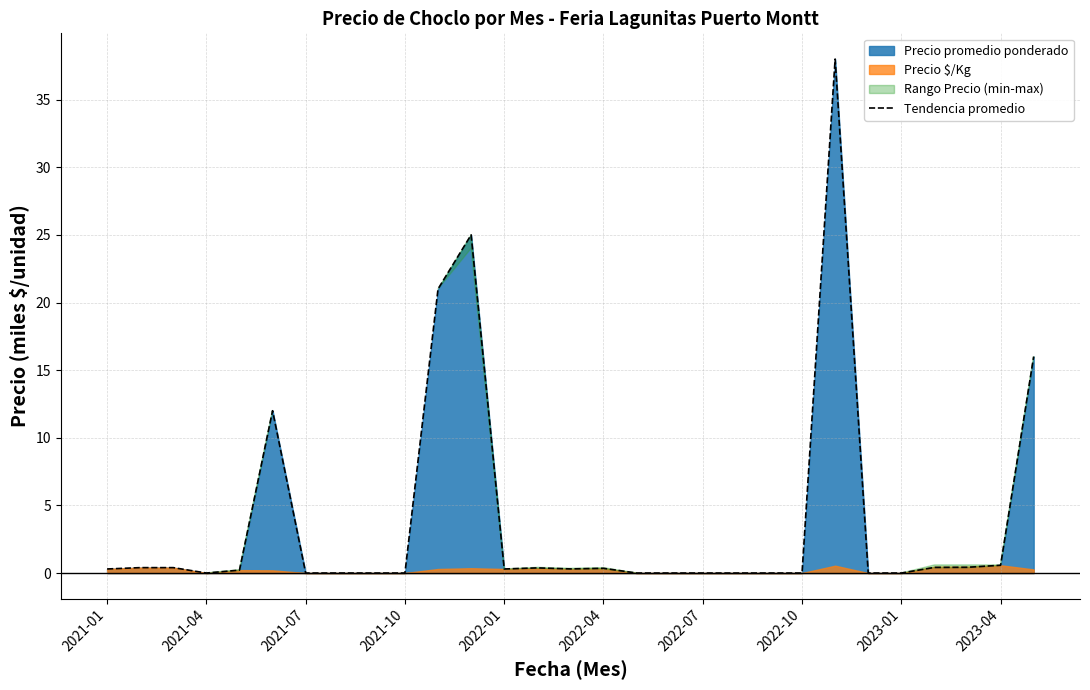

What is the maximum value shown in the chart?

38.0